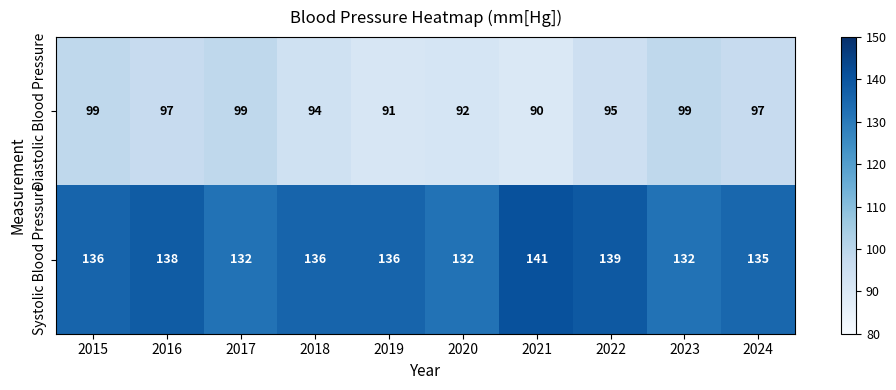

Reading right to left, transcribe all the data shown in this chart.

Diastolic Blood Pressure: 2024=97	2023=99	2022=95	2021=90	2020=92	2019=91	2018=94	2017=99	2016=97	2015=99
Systolic Blood Pressure: 2024=135	2023=132	2022=139	2021=141	2020=132	2019=136	2018=136	2017=132	2016=138	2015=136